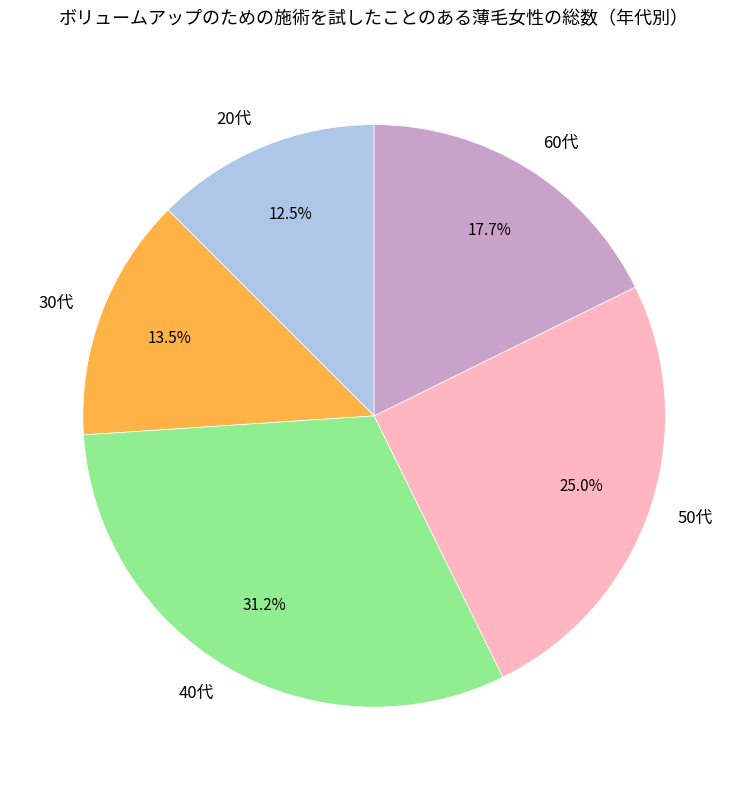

Rank the categories by value from highest to lowest.

40代, 50代, 60代, 30代, 20代